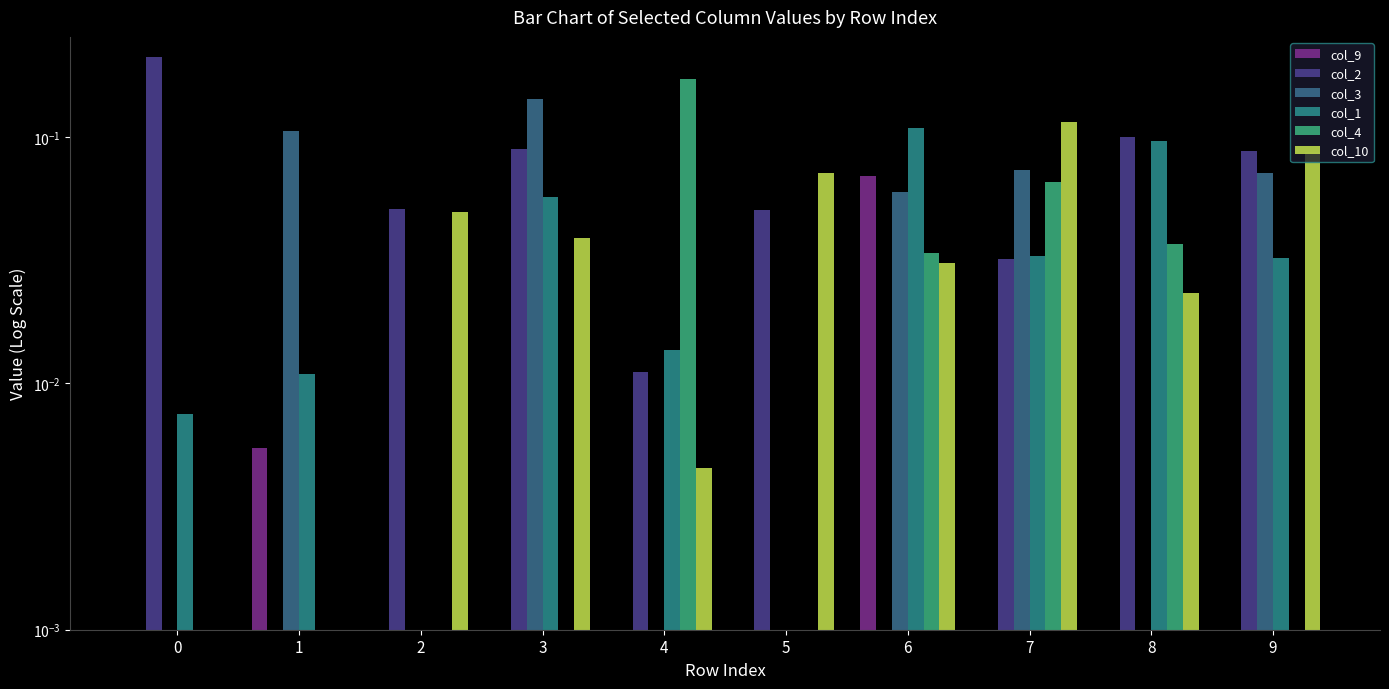

Between 4 and 6, which series saw the biggest shift?

col_4